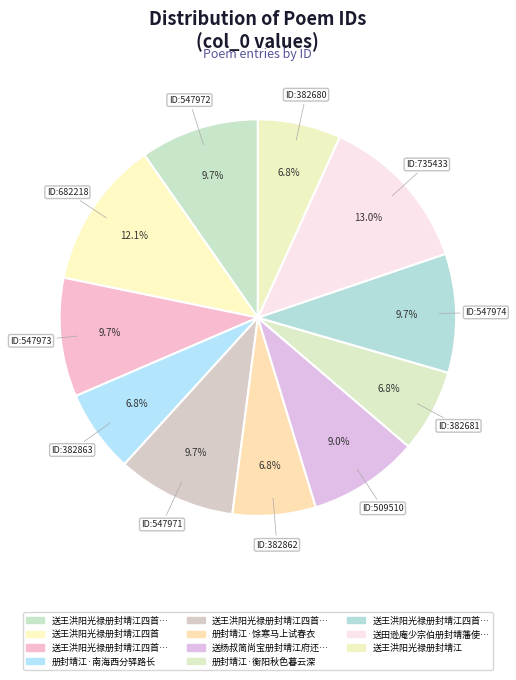

Count the number of slices in the pie.

11